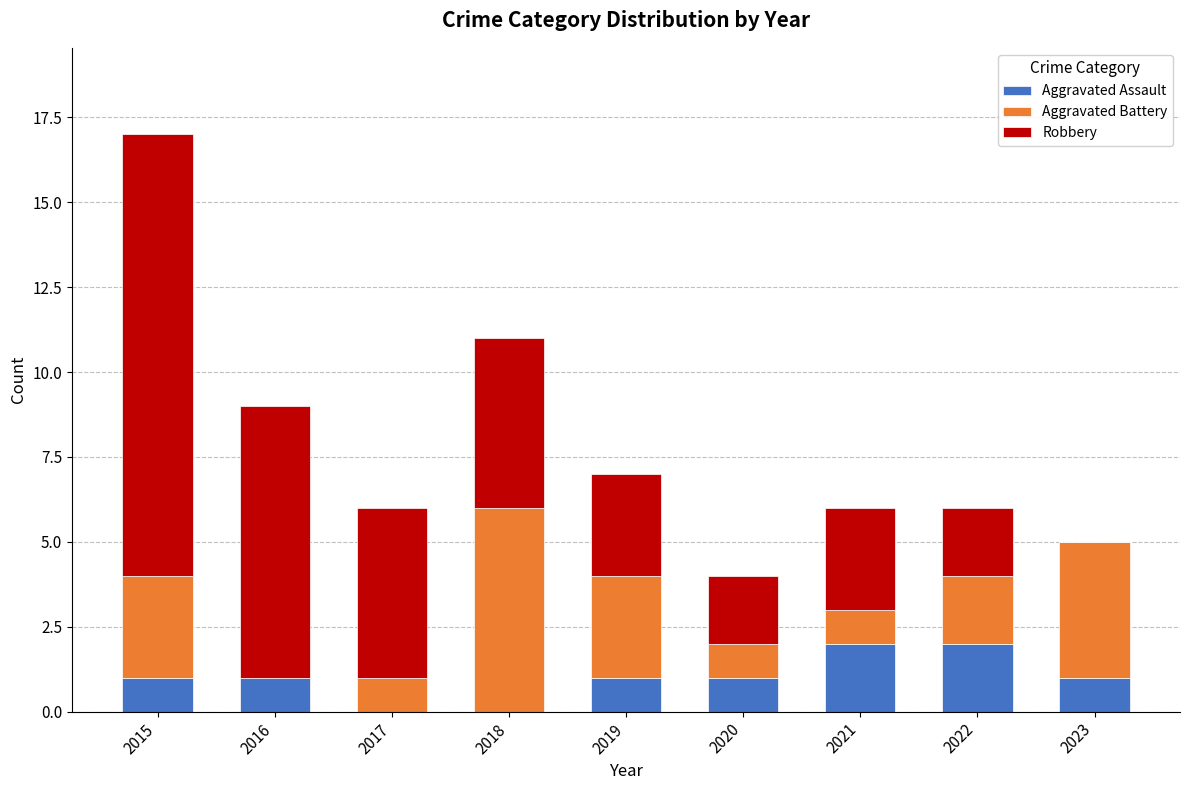

Reading left to right, transcribe the values for Aggravated Assault.

2015=1	2016=1	2017=0	2018=0	2019=1	2020=1	2021=2	2022=2	2023=1